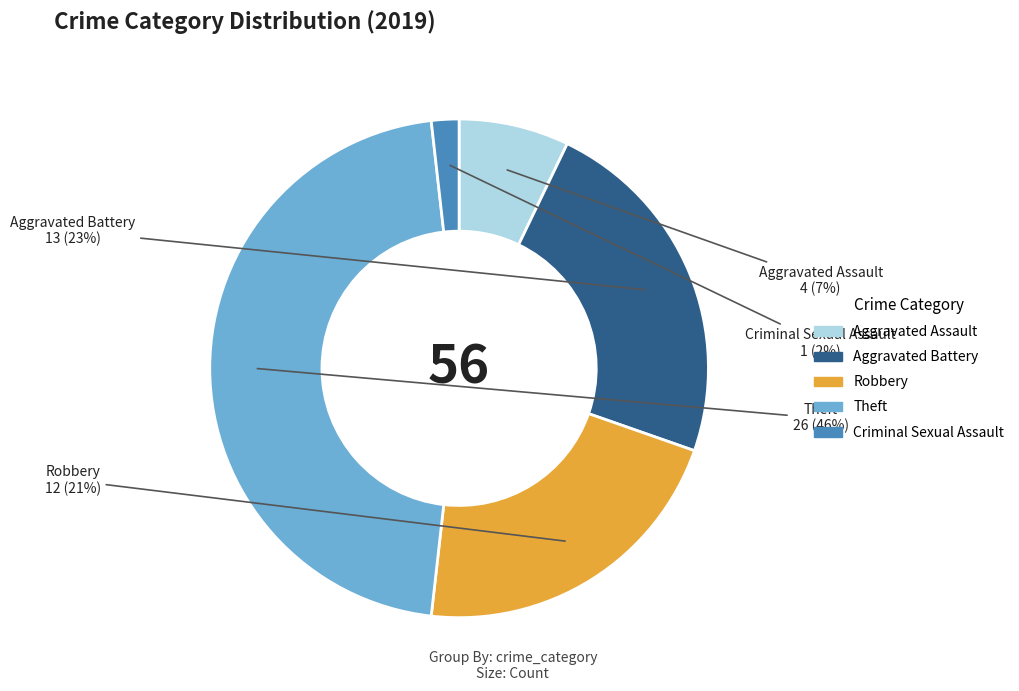

Is the sum of Robbery and Theft greater than half?

Yes